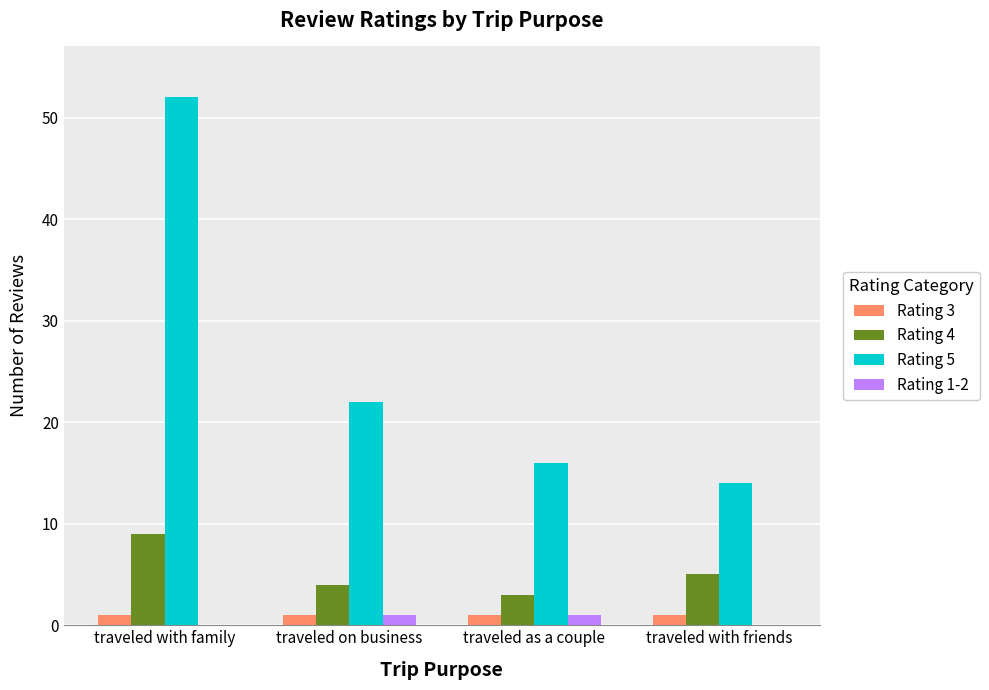

What is the difference between the Rating 4 values at traveled with friends and traveled on business?

1